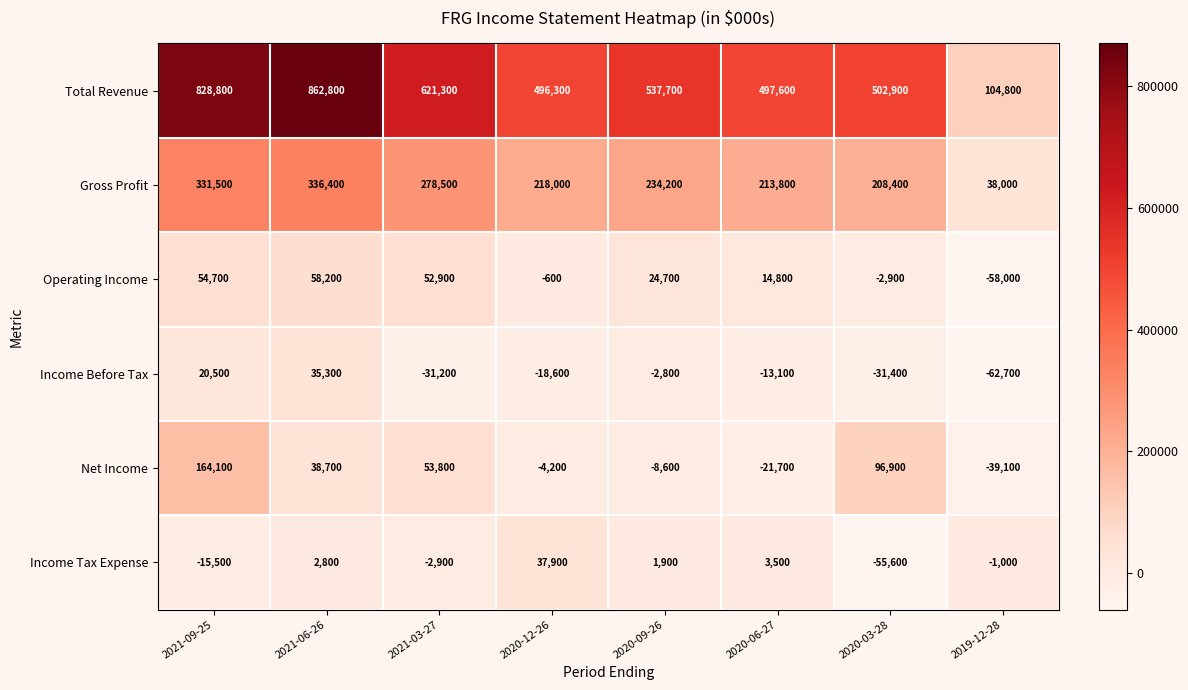

How many values in the Gross Profit series are below 234200?

4